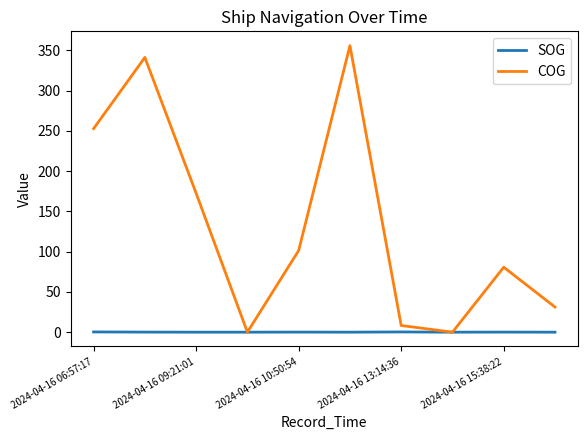

Which series has the largest total across all categories?

COG